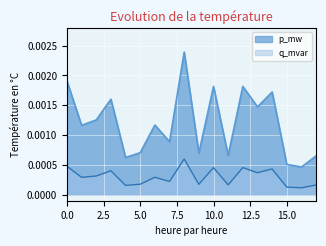

Which series has the largest total across all categories?

p_mw